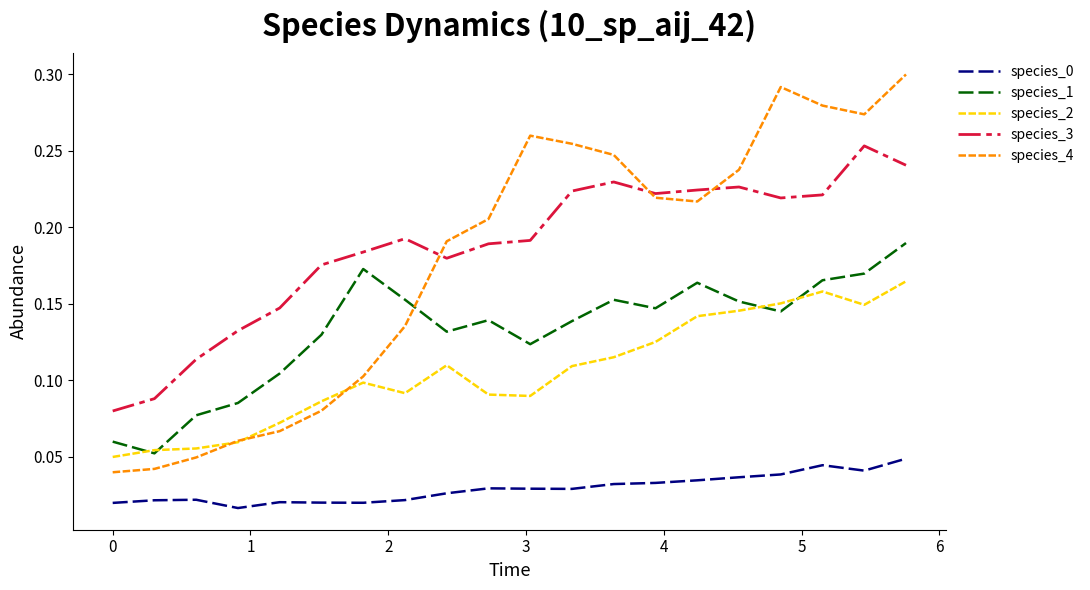

Which series has the widest spread of values?

species_4